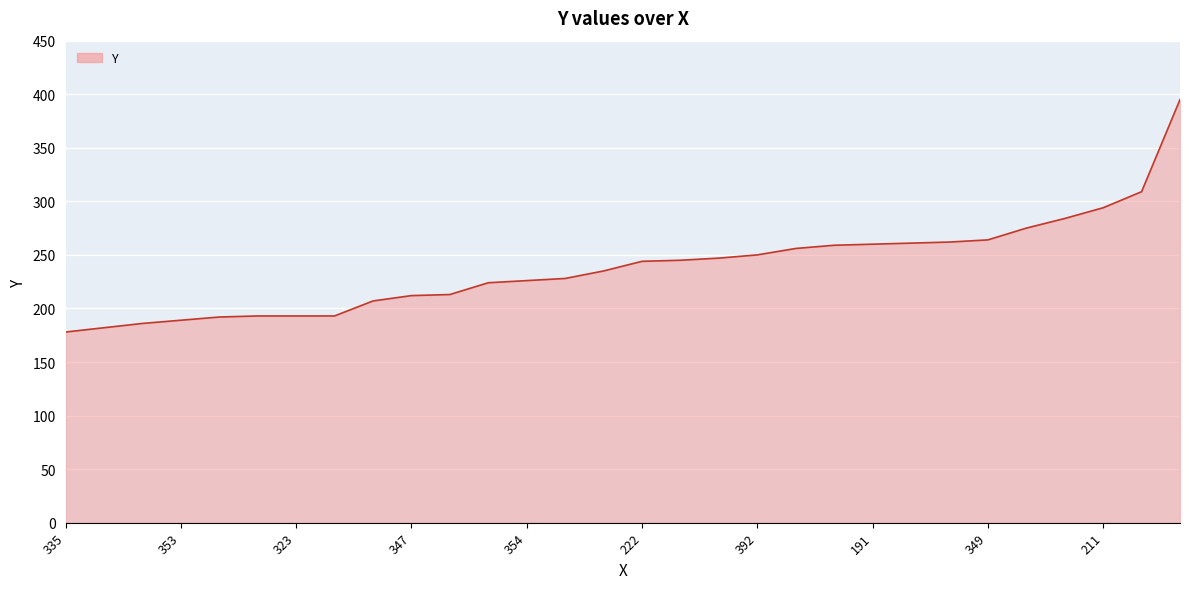

What is the smallest value displayed?

178